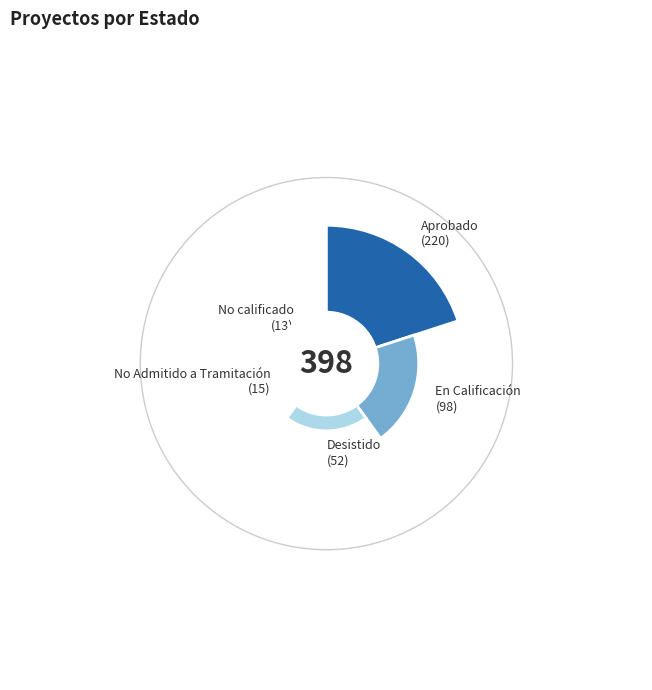

To the nearest percent, what is the difference between the No Admitido a Tramitación and En Calificación slice percentages?

21%